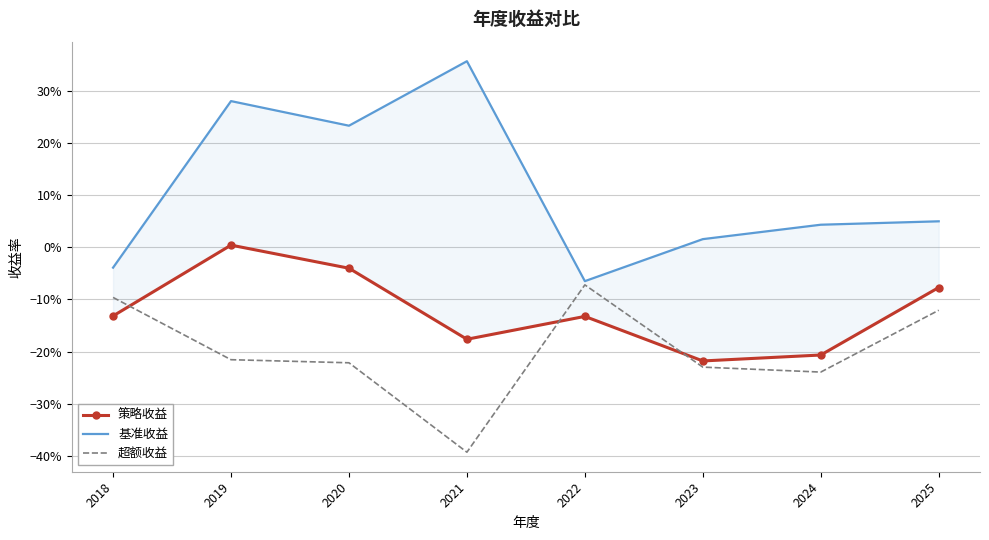

What is the difference between the 超额收益 values at 2021 and 2019?

0.2